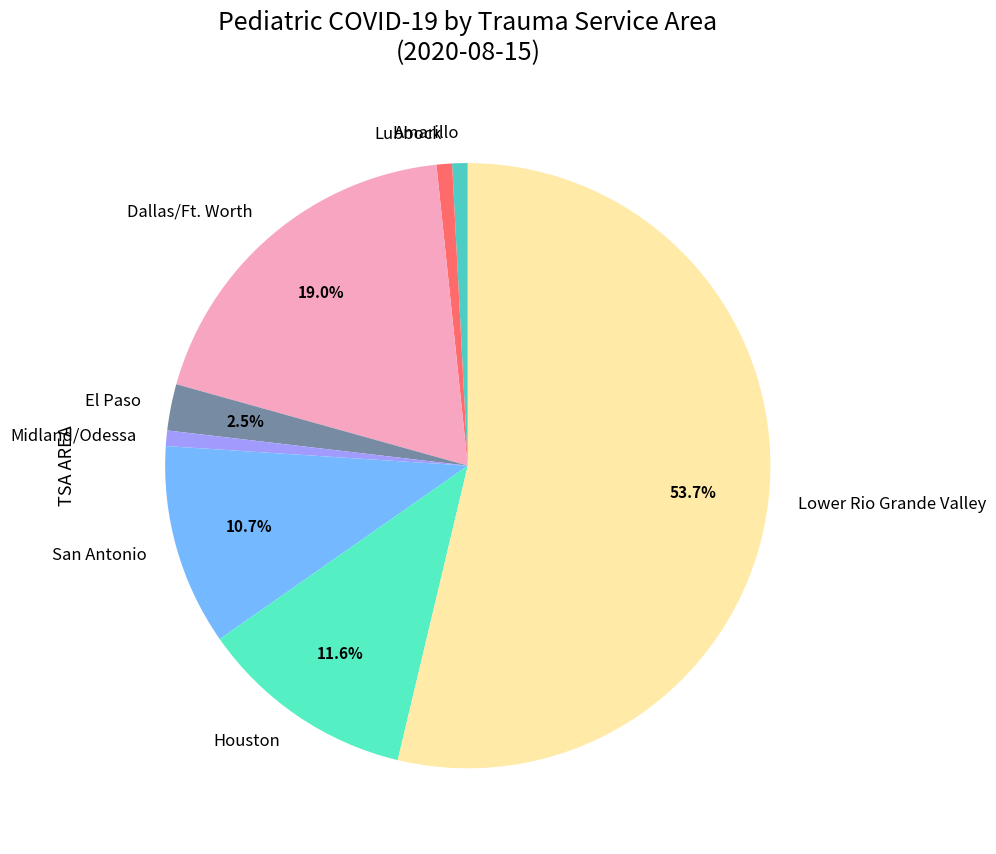

Is Lower Rio Grande Valley the majority of the pie?

Yes